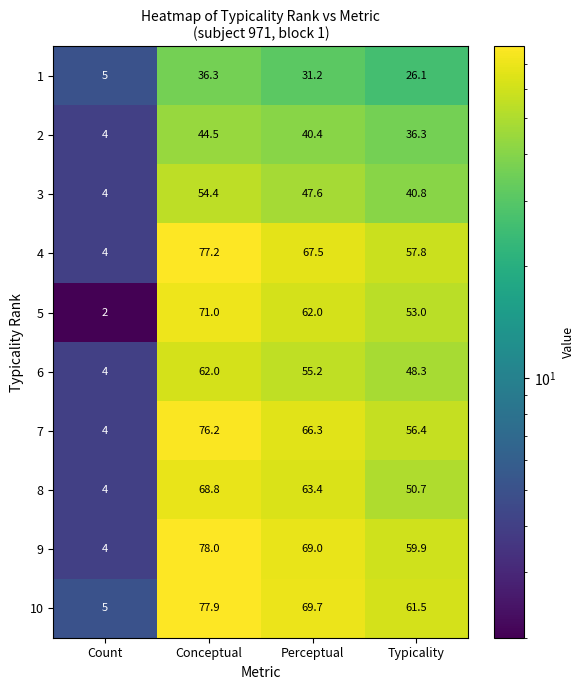

How many values in the 10 series exceed 69?

2